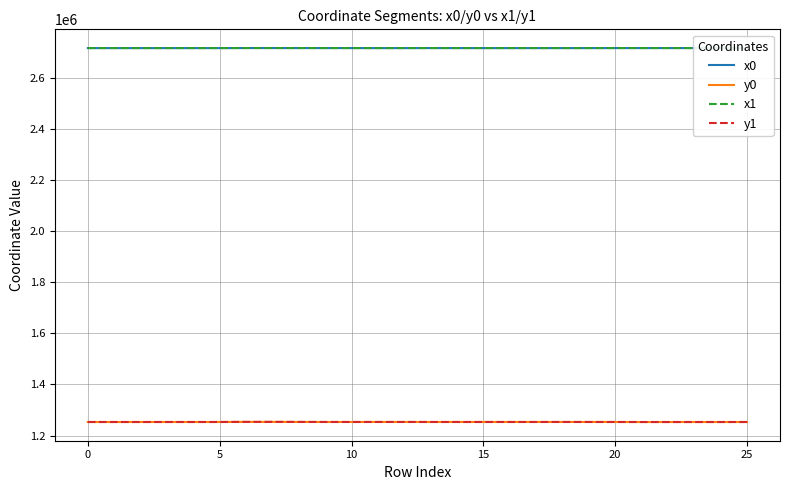

What is the lowest value of the x0 series?

2715472.1